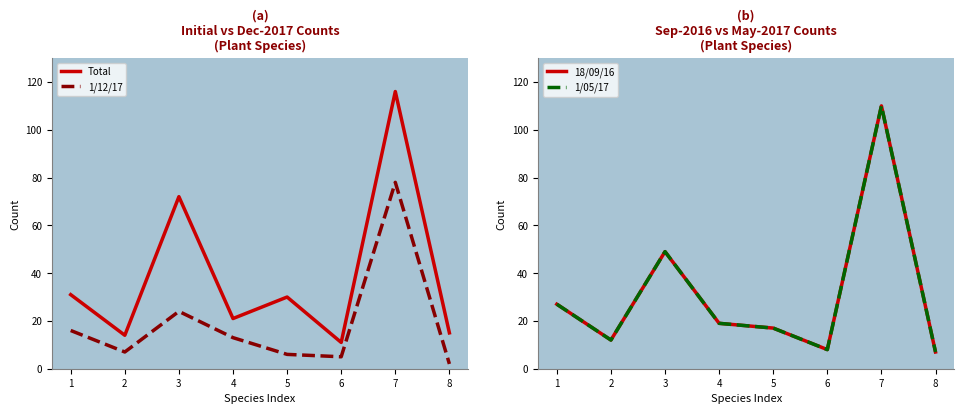

True or false: Total and 1/12/17 cross at least once.

False